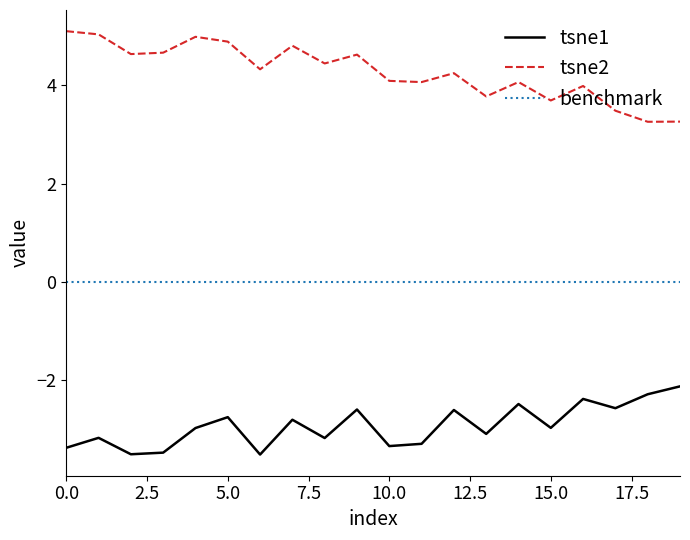

Rank the series by their average value, from highest to lowest.

tsne2, benchmark, tsne1